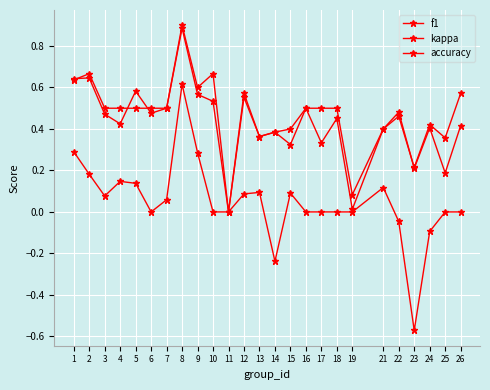

List the labels in order of kappa value, smallest first.

23, 14, 24, 22, 6, 10, 11, 16, 17, 18, 19, 25, 26, 7, 3, 12, 15, 13, 21, 5, 4, 2, 9, 1, 8